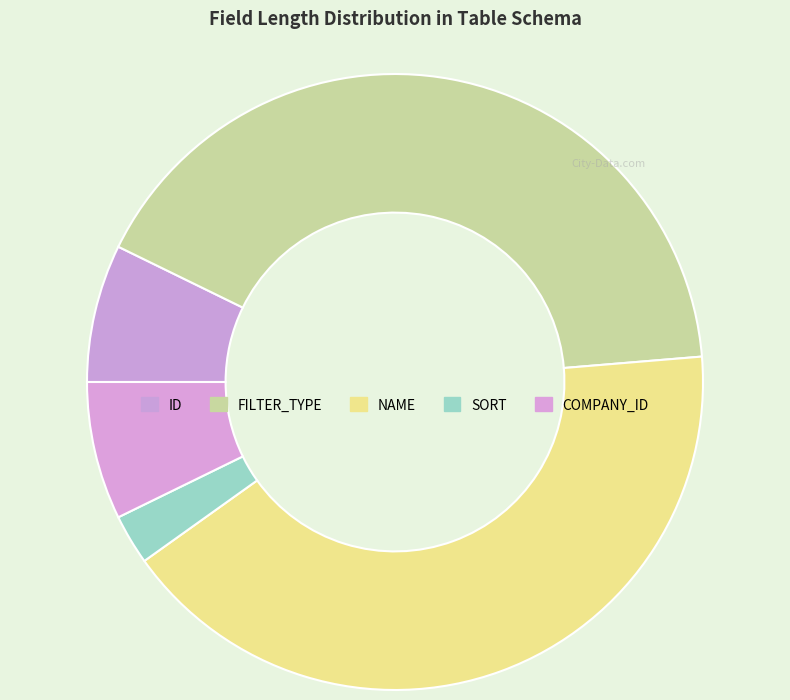

How many segments does this pie chart have?

5